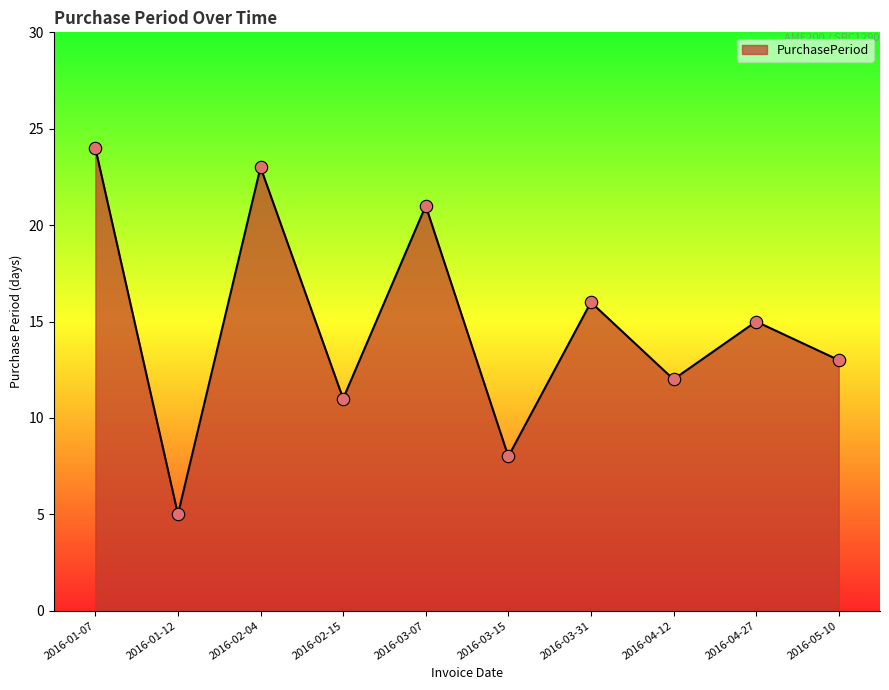

Which has a higher value, 2016-02-15 or 2016-03-15?

2016-02-15